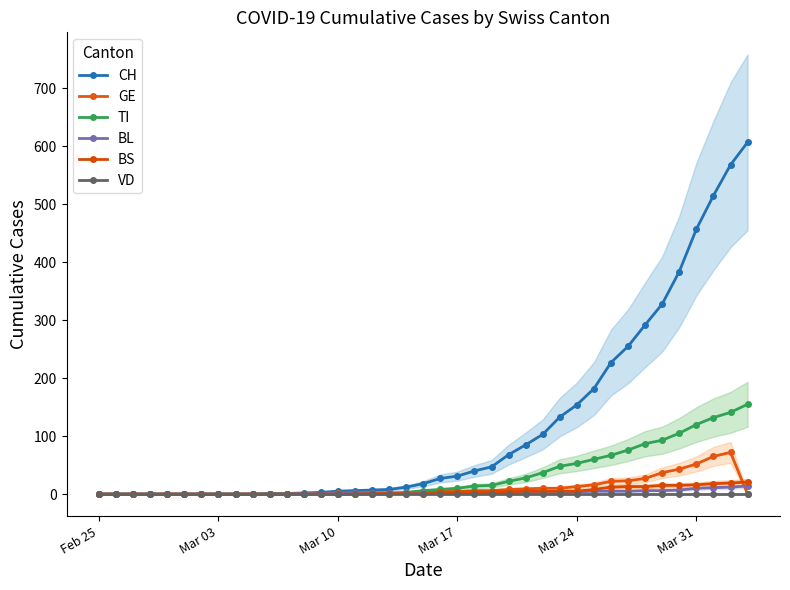

True or false: BL and CH cross at least once.

False